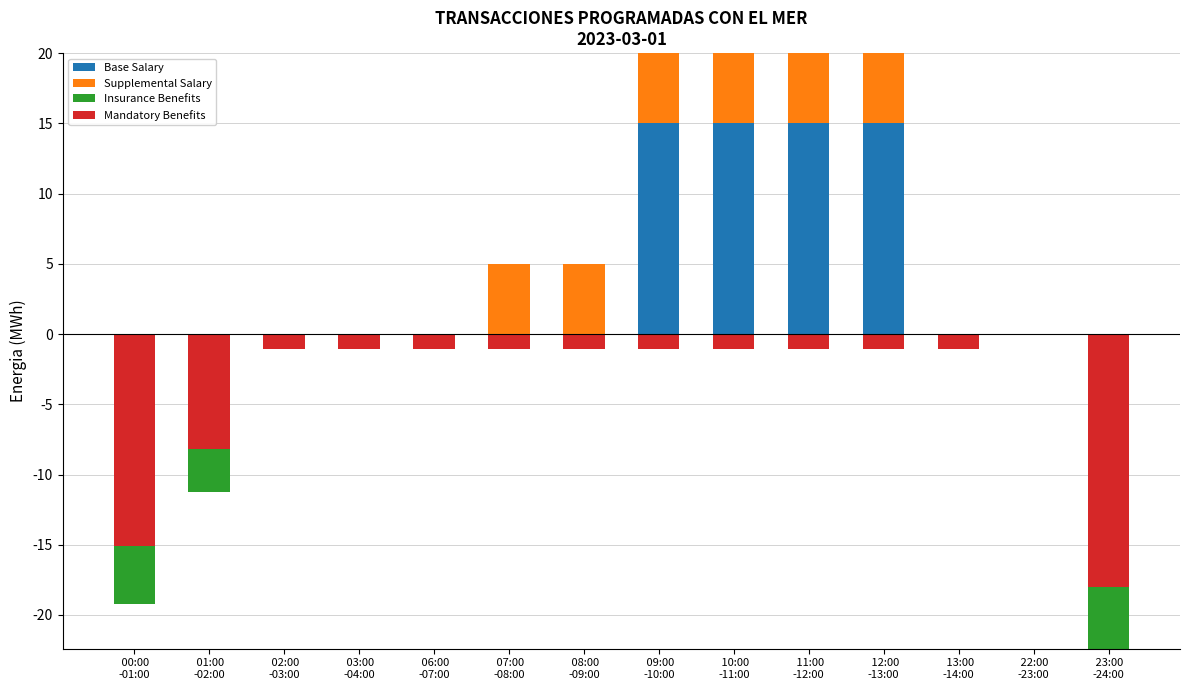

Which series has the largest total across all categories?

Base Salary